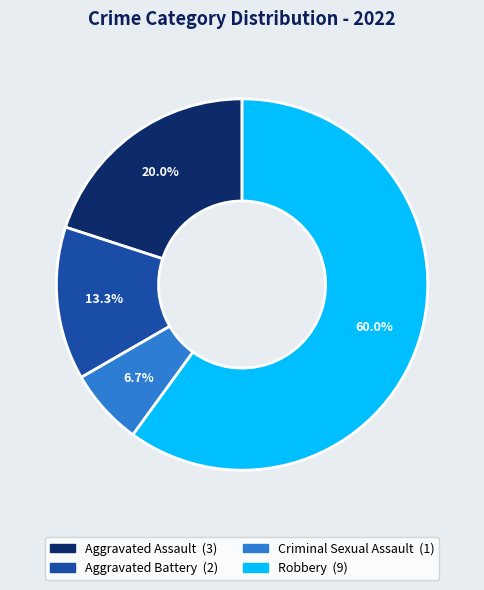

Do Robbery and Criminal Sexual Assault together represent more than half of the pie?

Yes